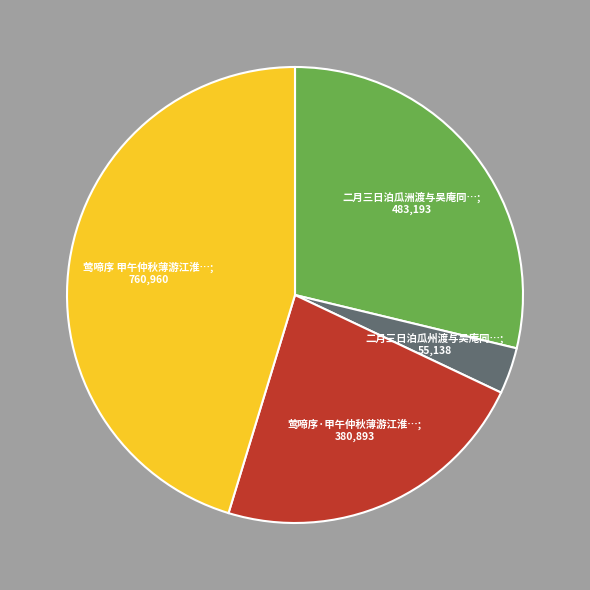

Does any single category account for the majority?

No